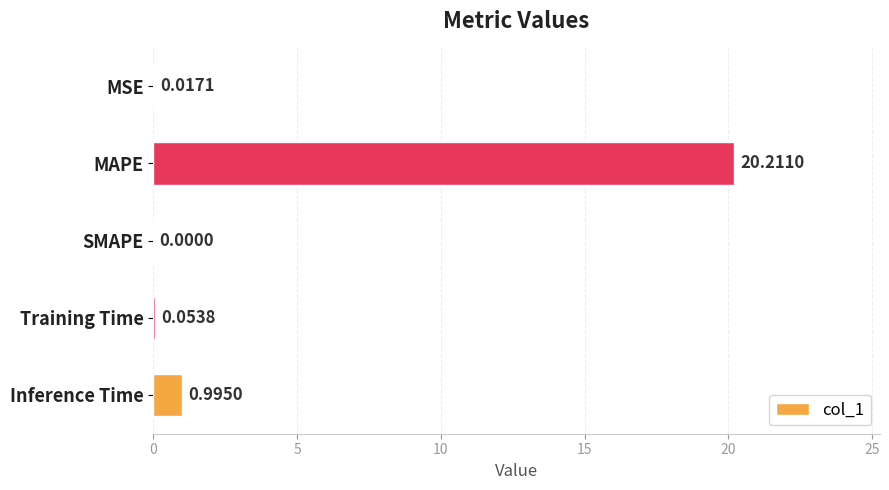

What is the change in value from MAPE to SMAPE?

-20.2